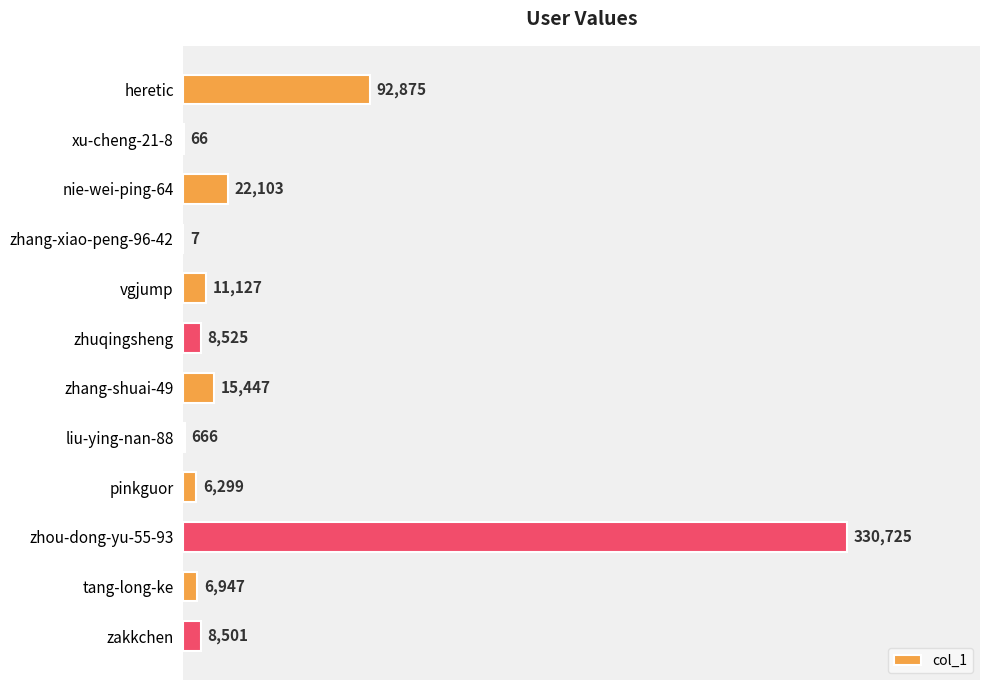

What is the sum of all values?

503288